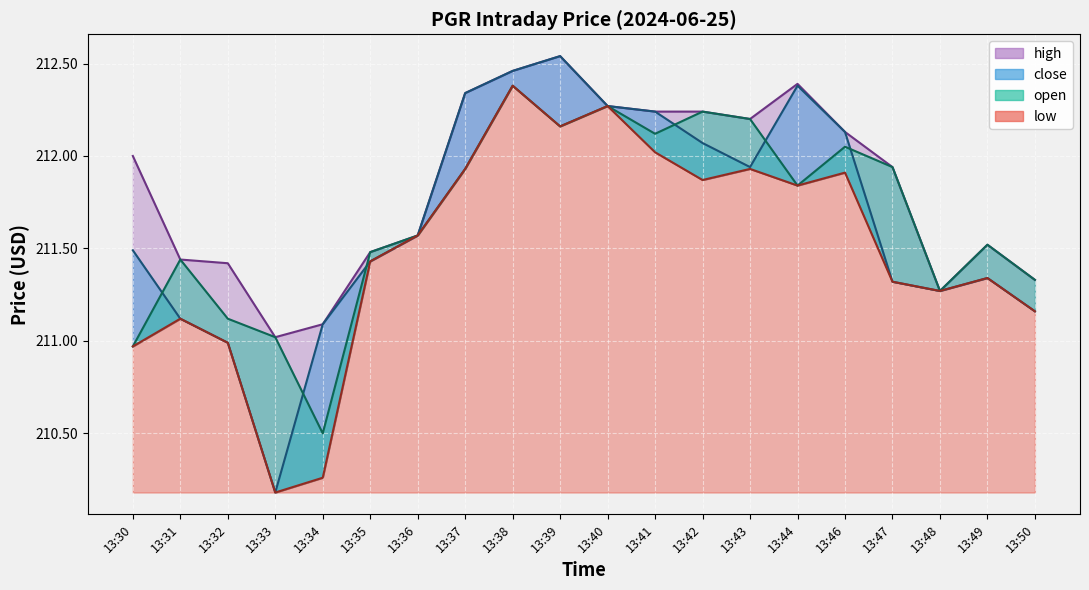

Between 13:35 and 13:42, which series saw the biggest shift?

open